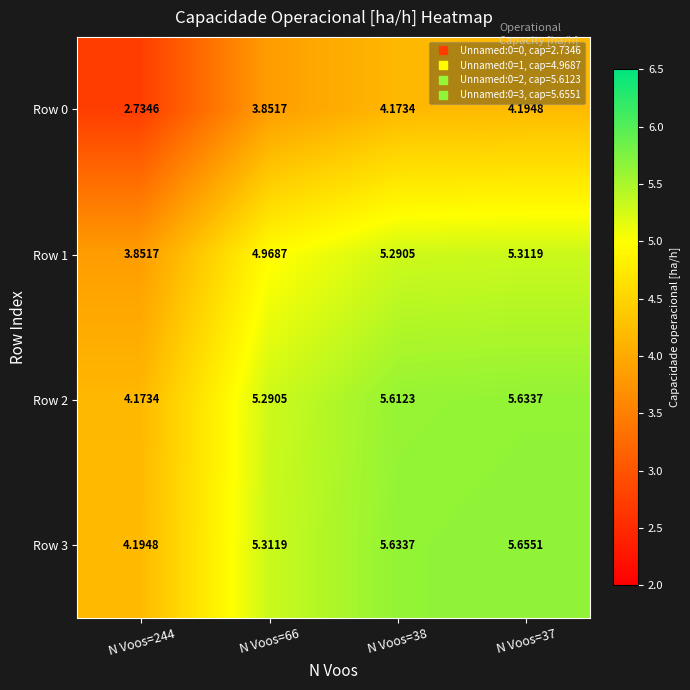

Which series has the largest total across all categories?

Row 3